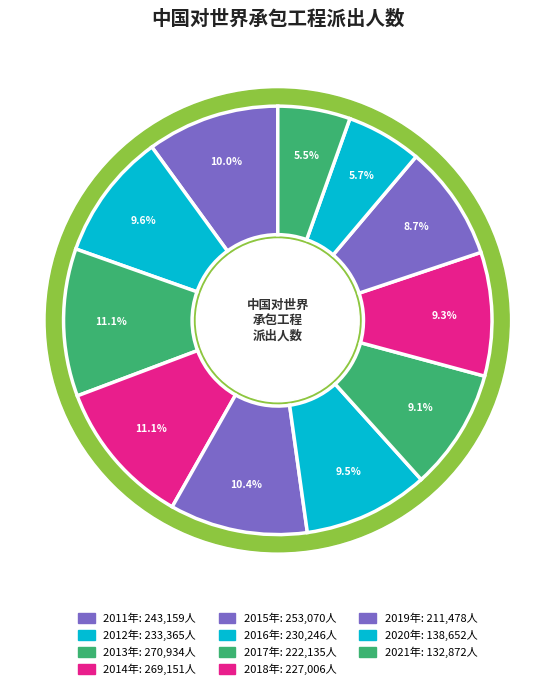

To the nearest percent, what is the combined percentage of 2016年 and 2019年?

18%